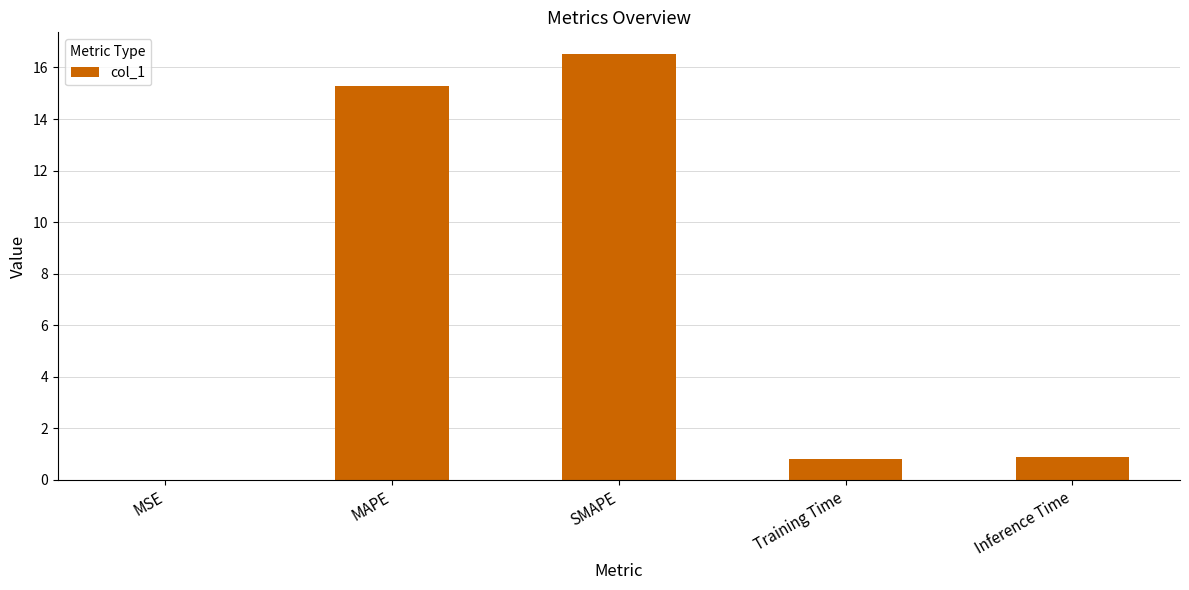

What is the change in value from Training Time to Inference Time?

+0.1